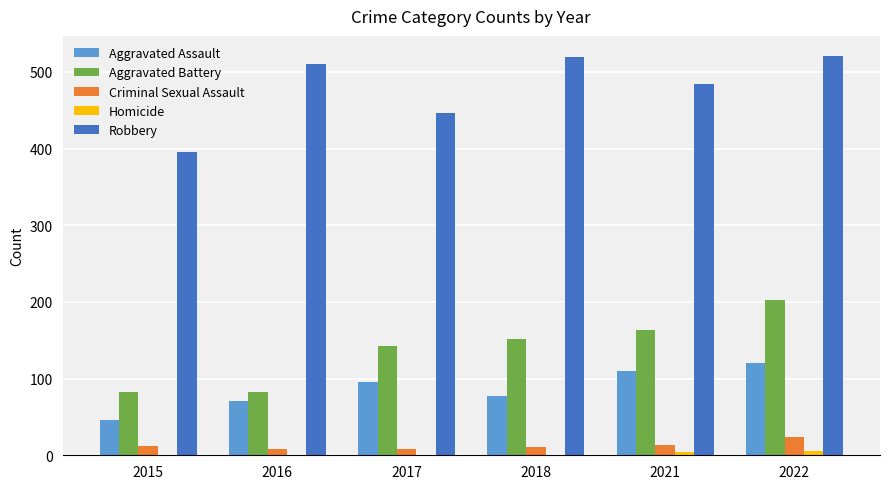

What is the greatest value displayed?

521